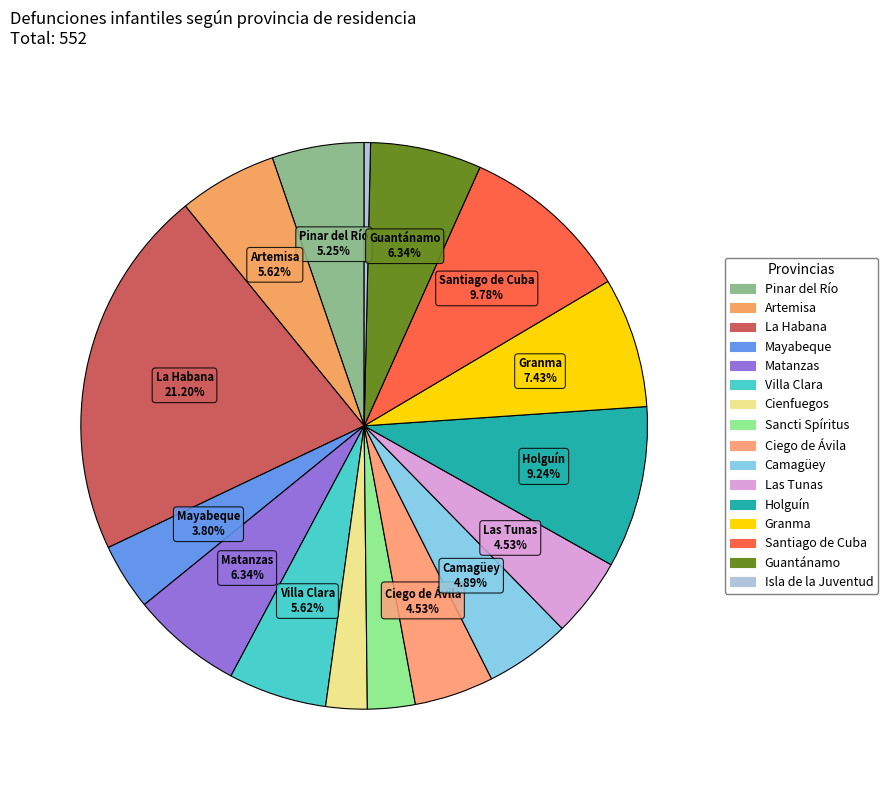

Rank the categories by value from lowest to highest.

Isla de la Juventud, Cienfuegos, Sancti Spíritus, Mayabeque, Ciego de Ávila, Las Tunas, Camagüey, Pinar del Río, Artemisa, Villa Clara, Matanzas, Guantánamo, Granma, Holguín, Santiago de Cuba, La Habana